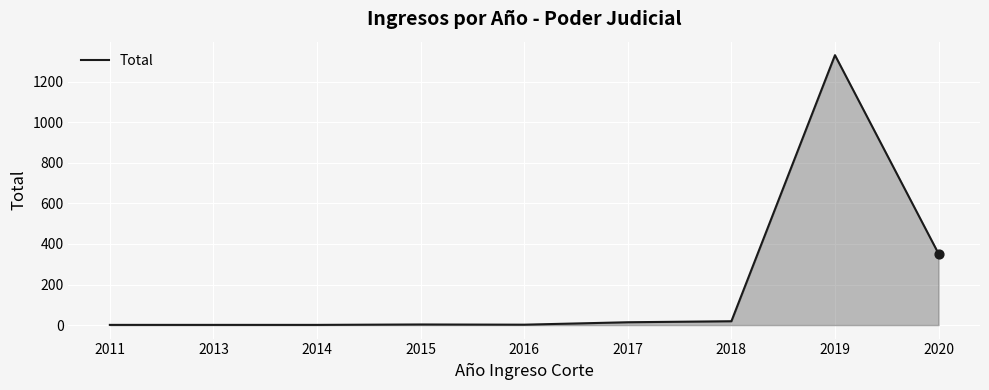

Which has a higher value, 2018 or 2013?

2018